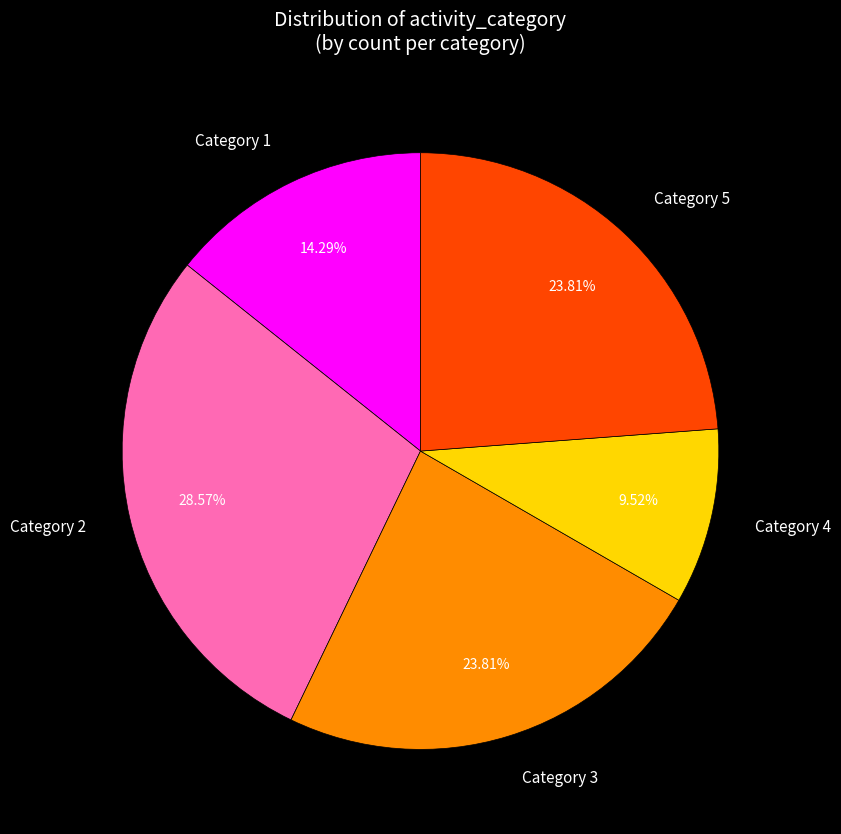

Does Category 5 represent more than half of the total?

No